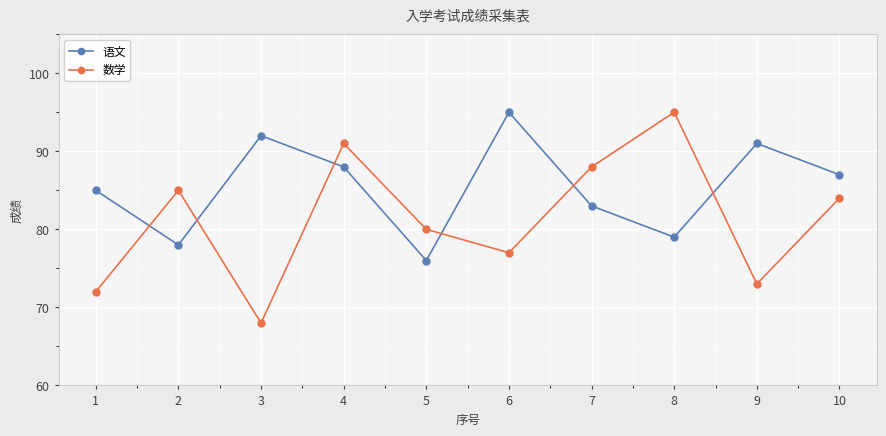

What is the maximum value for 数学?

95